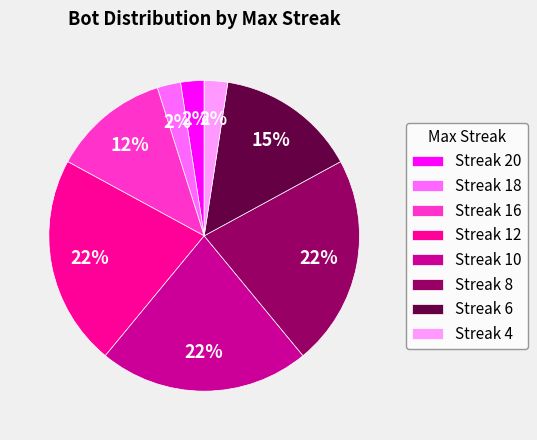

Is there any slice that represents more than half of the pie?

No